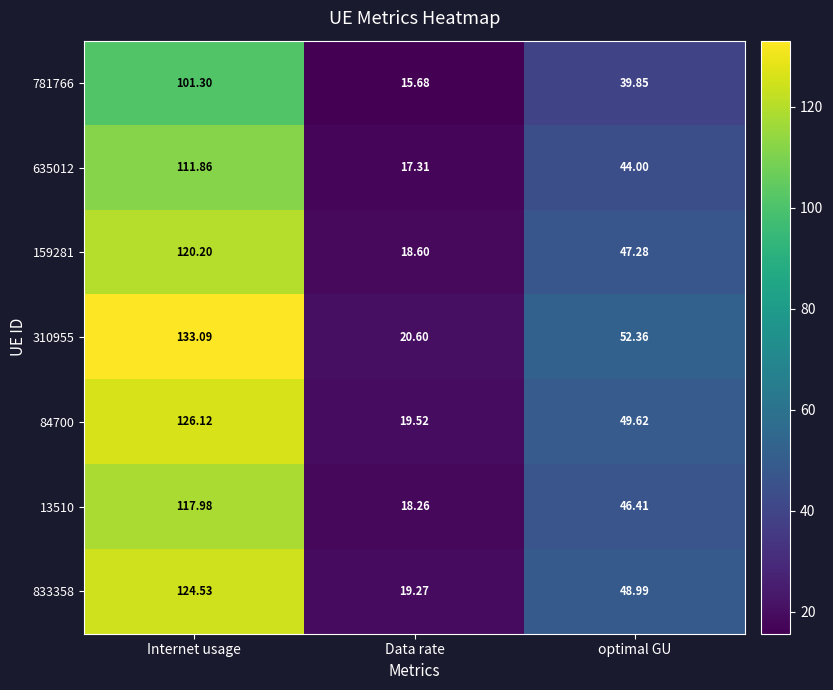

Where does the 310955 series first go above 52?

Internet usage